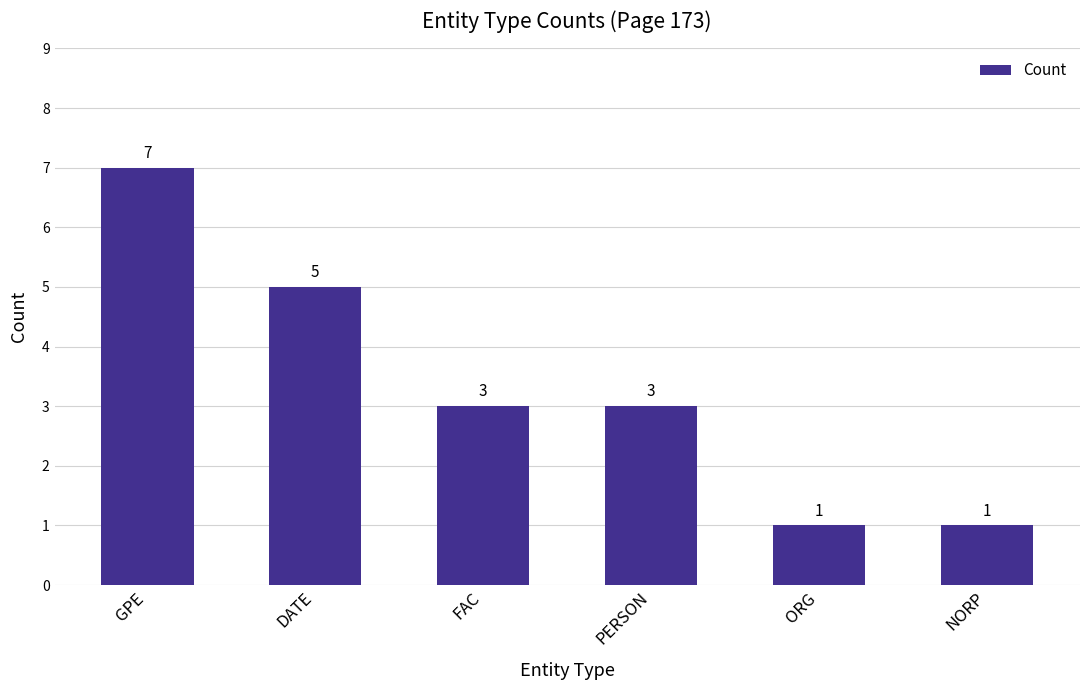

Is it true that the value at NORP is 0?

False